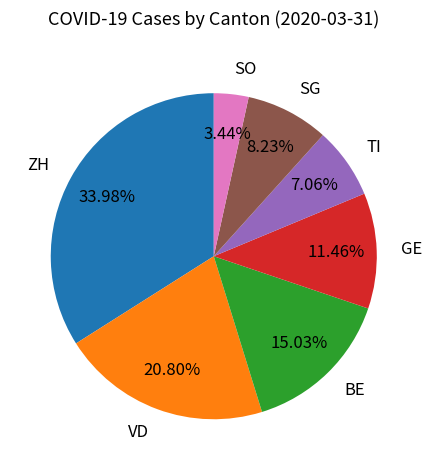

Which slice is the largest?

ZH